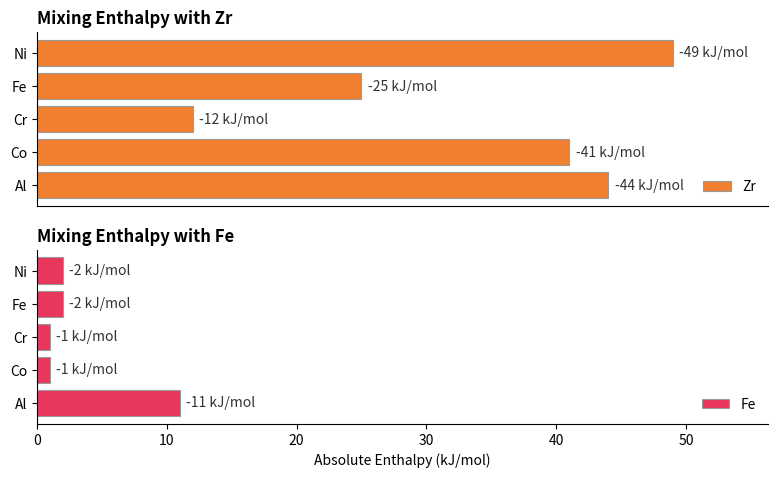

The Zr series shows 29 at Al. True or false?

False